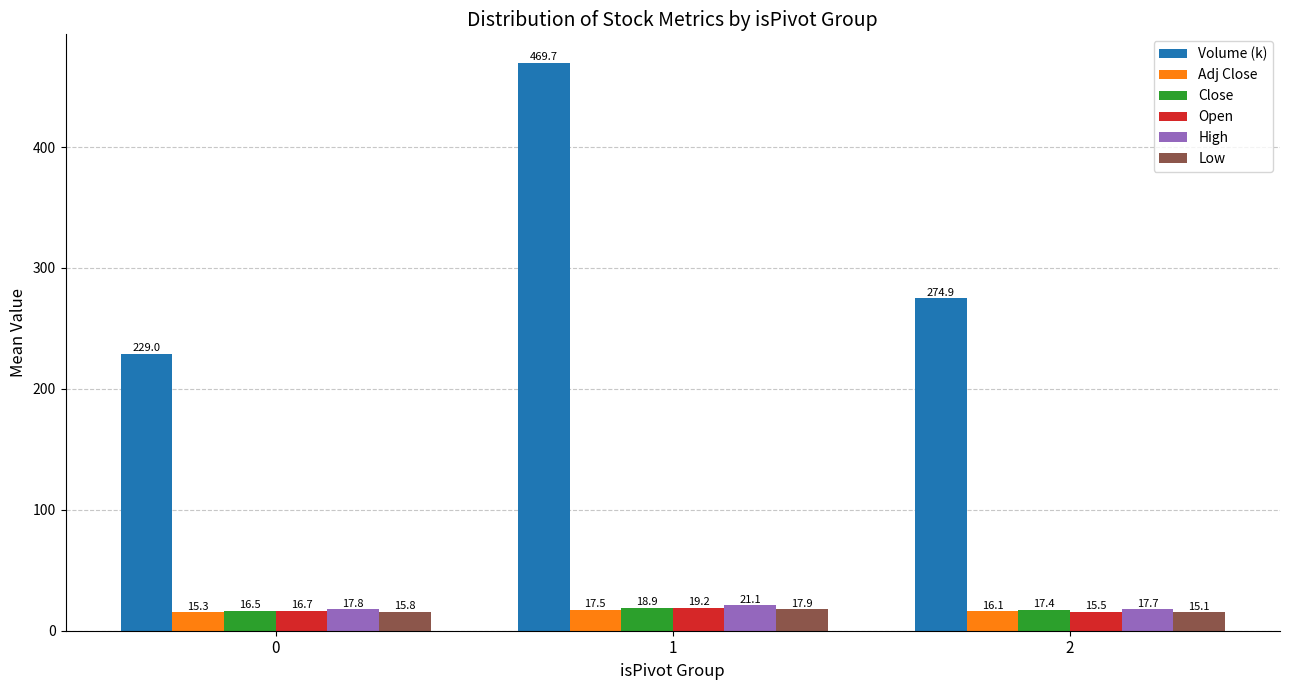

At which category is the sum across all series the highest?

1